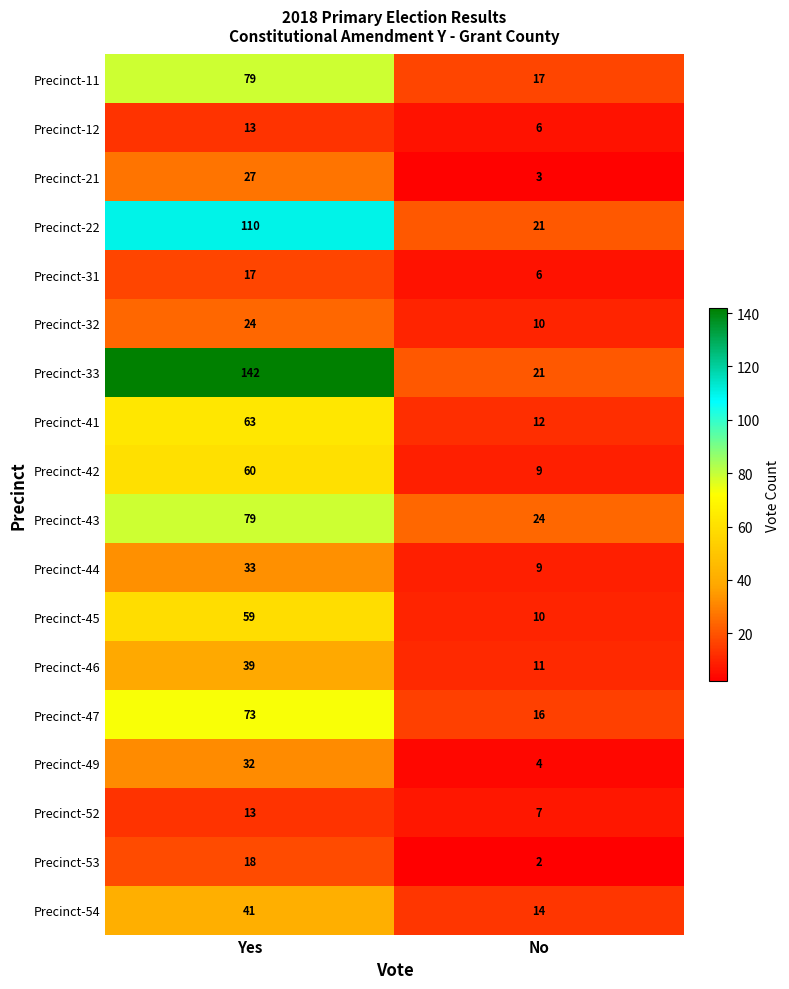

Where is Precinct-45 nearest to the value 34?

No